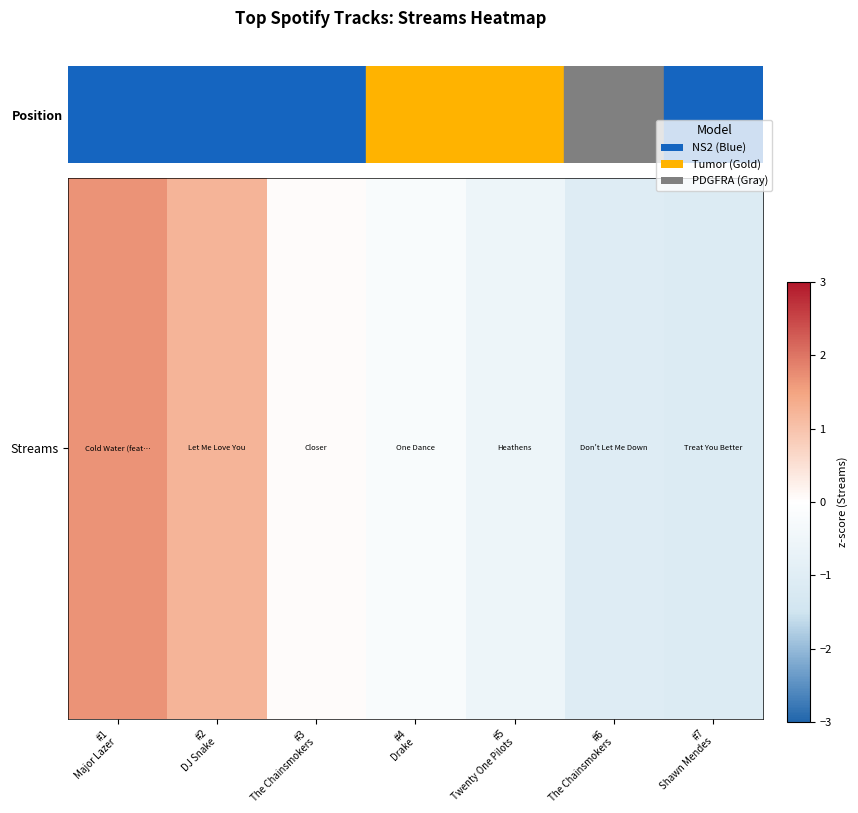

What is the minimum value shown in the chart?

-1.1